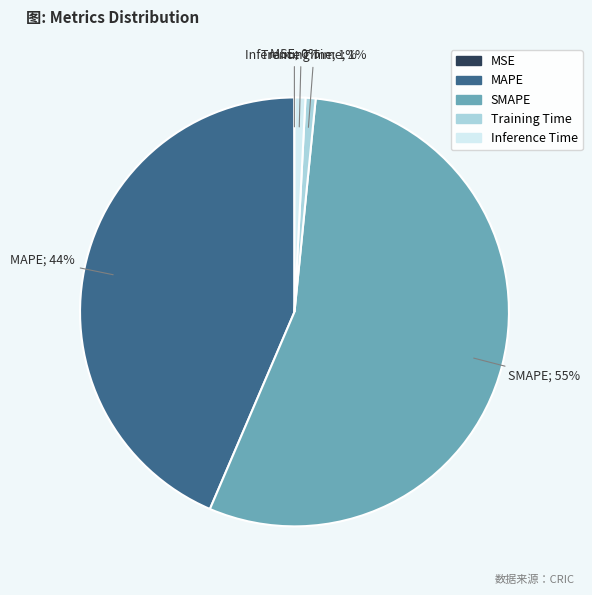

To the nearest percent, what portion does Inference Time represent?

1%